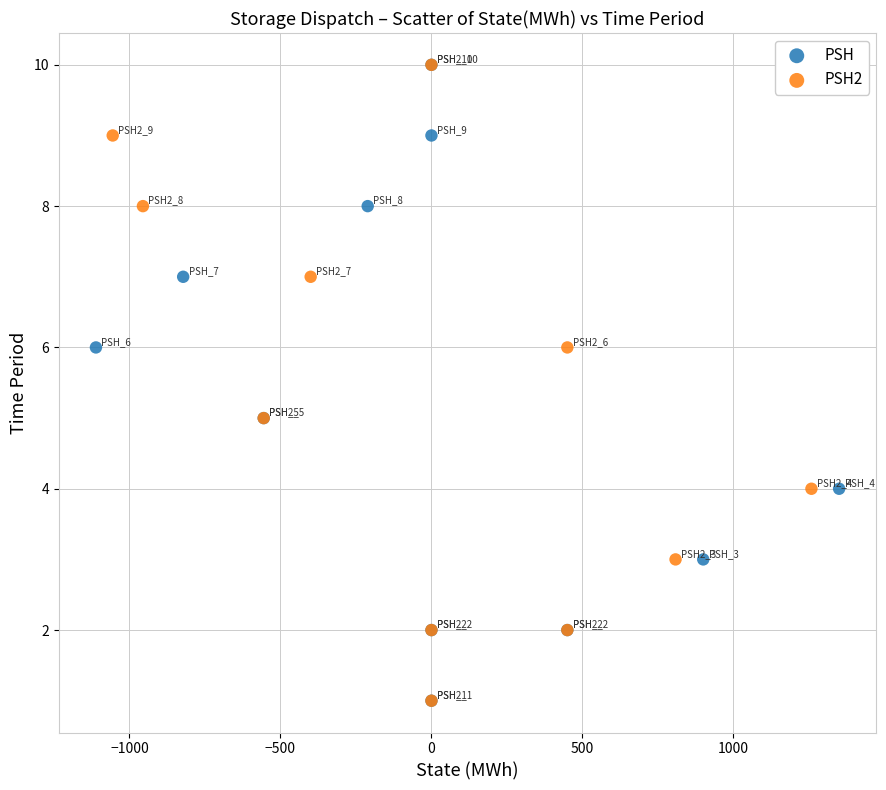

What are all the series names shown in the legend?

PSH, PSH2